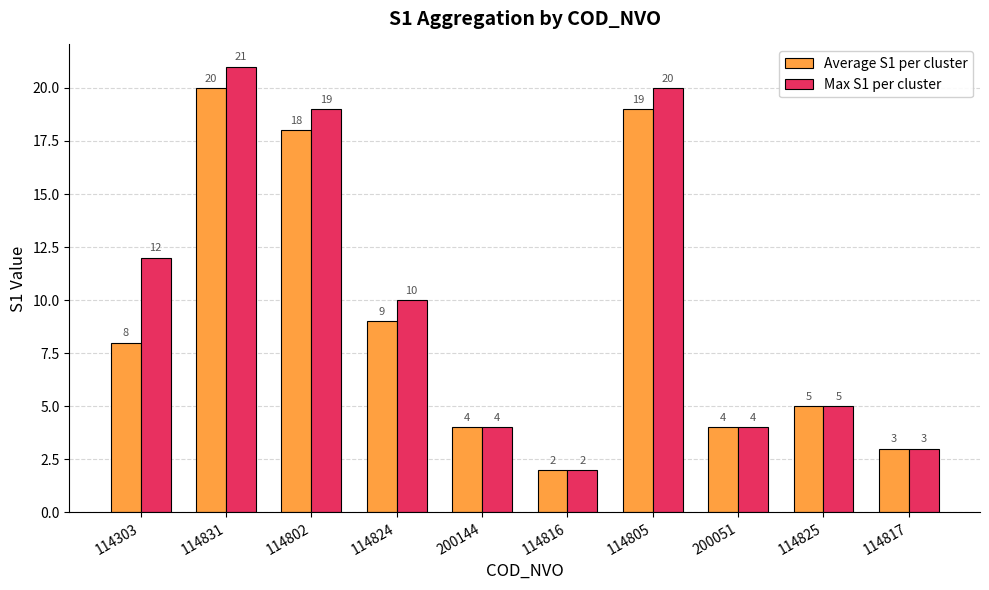

List the series in order of their overall mean, highest first.

Max S1 per cluster, Average S1 per cluster